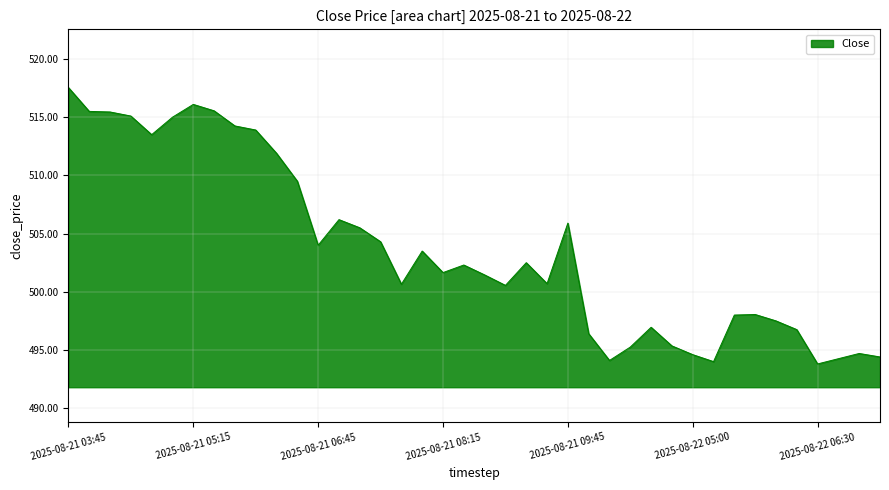

What is the minimum value shown in the chart?

493.8